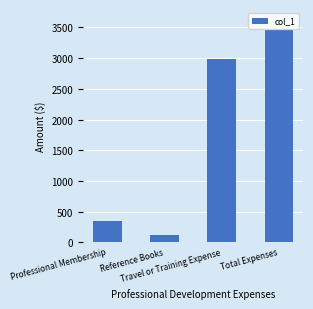

How many distinct data groups are displayed?

1